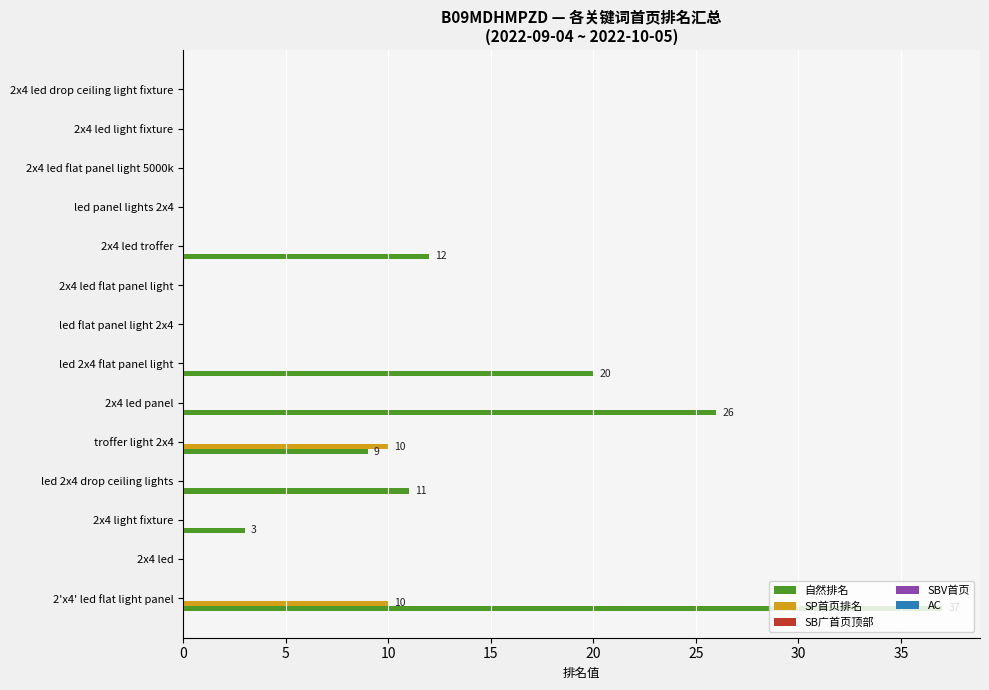

Which label corresponds to the largest value in the chart?

2'x4' led flat light panel